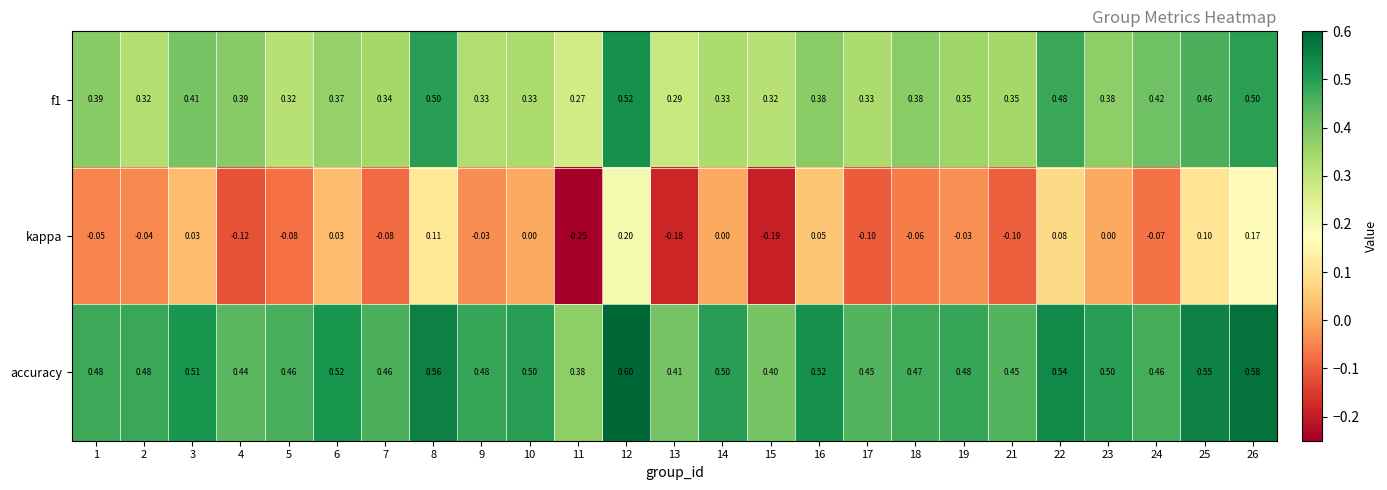

Is the value of f1 at 24 greater than the value of kappa at 16?

Yes